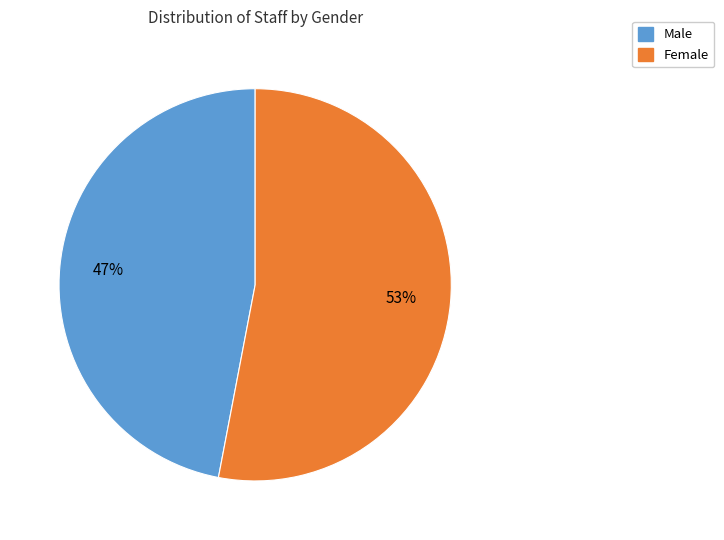

Which slice is the smallest?

Male